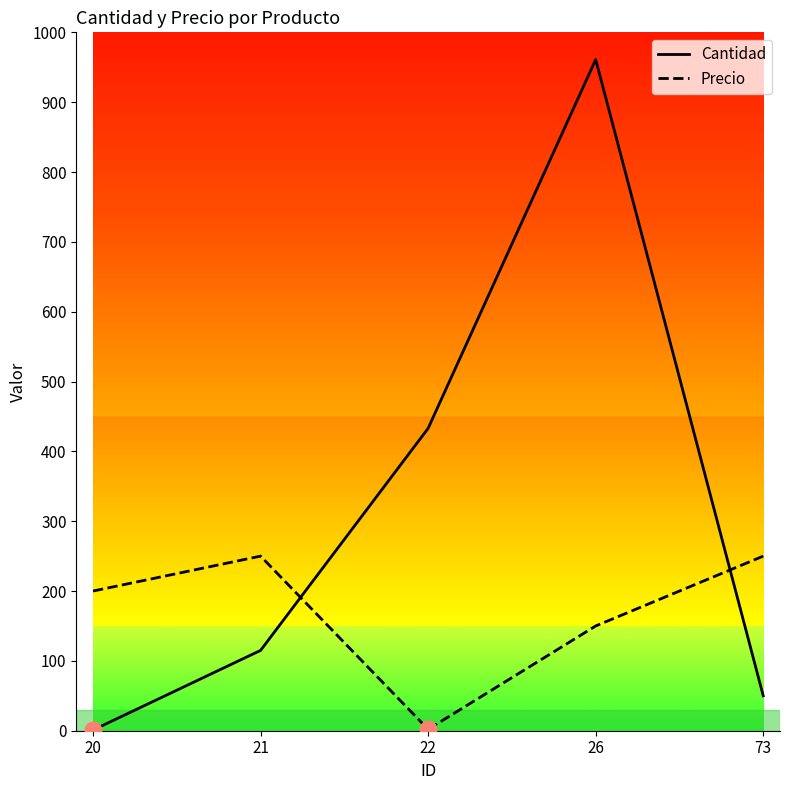

What is the greatest value displayed?

961